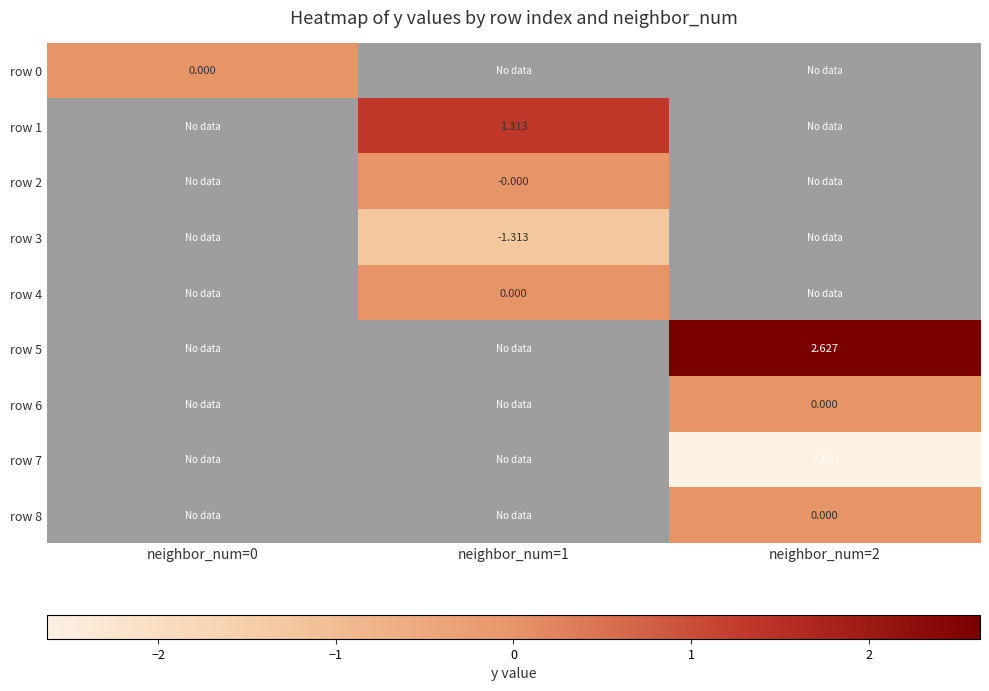

What is the maximum value shown in the chart?

2.6